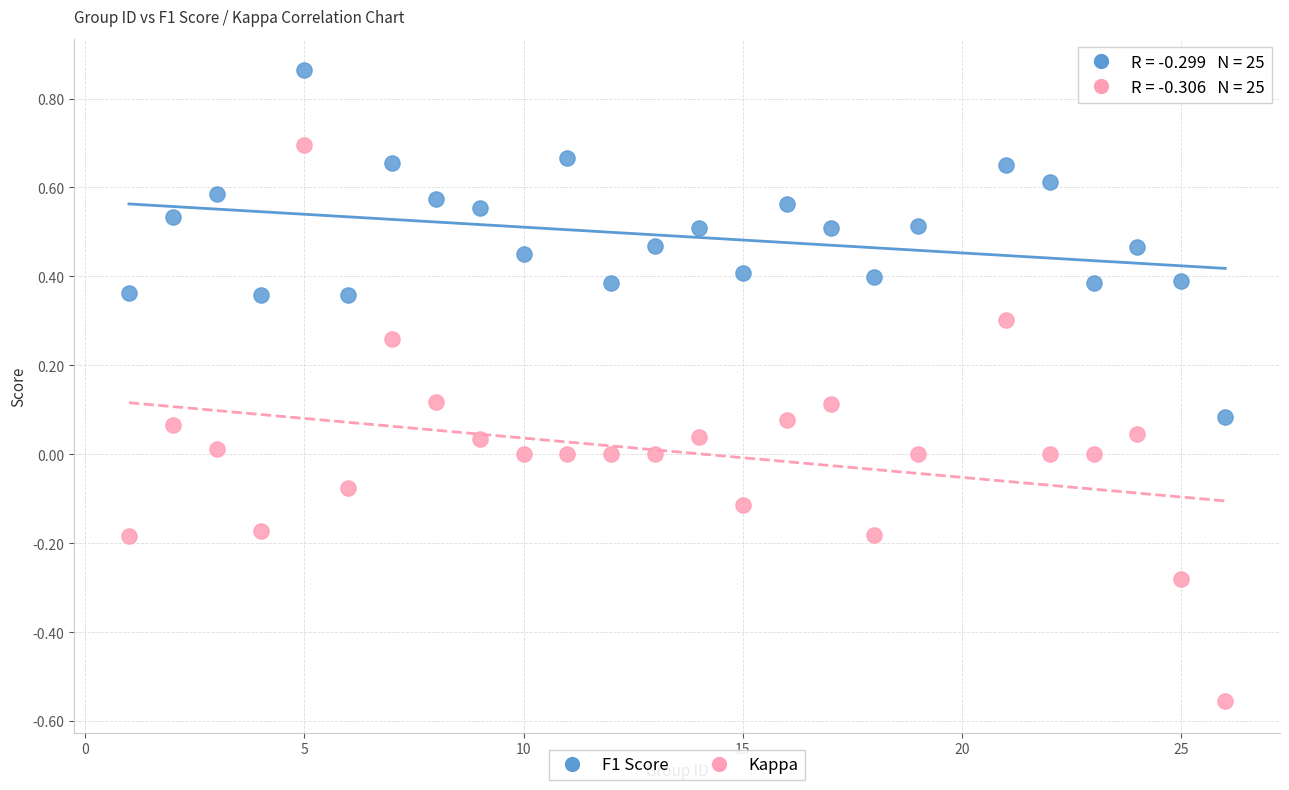

Which series has the widest spread of Y values?

Kappa